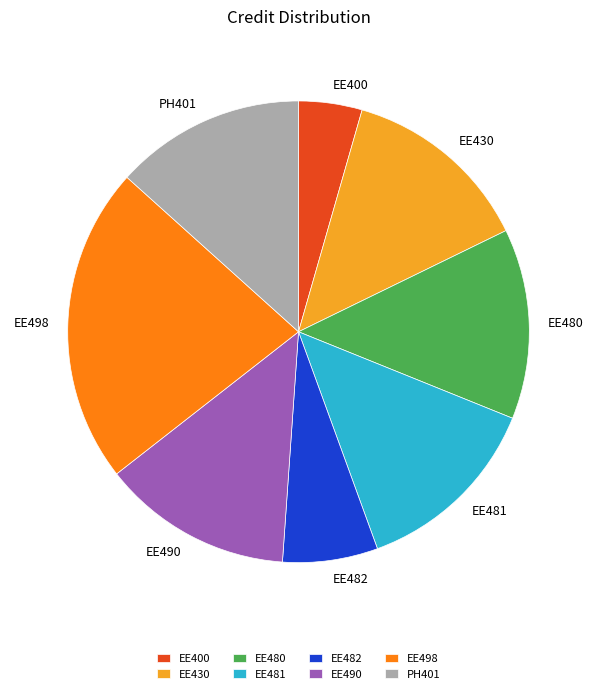

Approximately how many times larger is the value at EE481 compared to EE498?

0.6